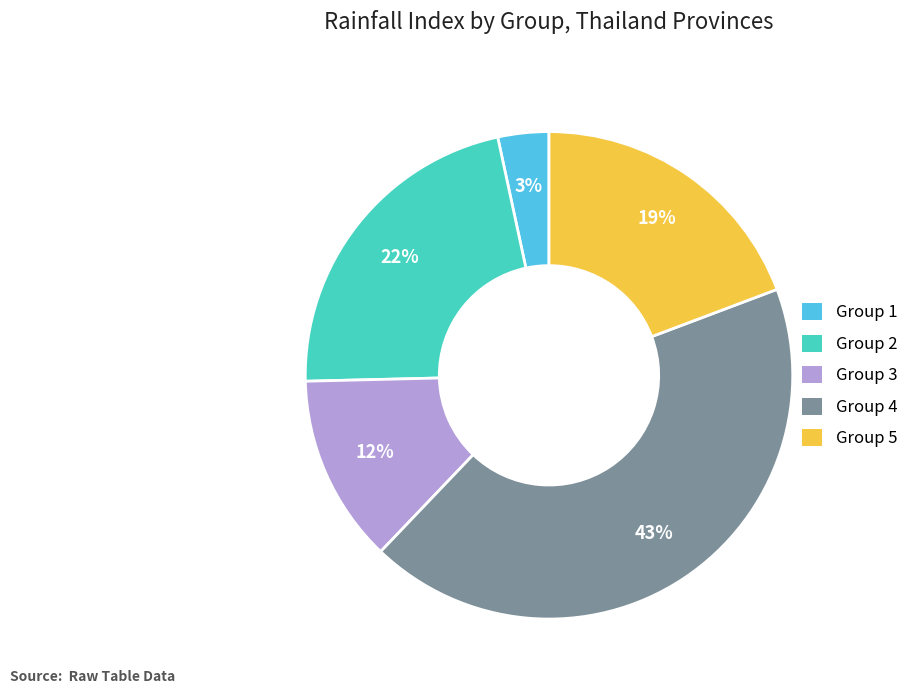

Is the sum of Group 3 and Group 4 greater than half?

Yes